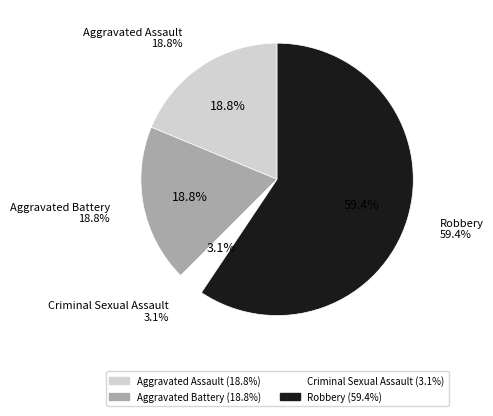

How many slices are in this pie chart?

4